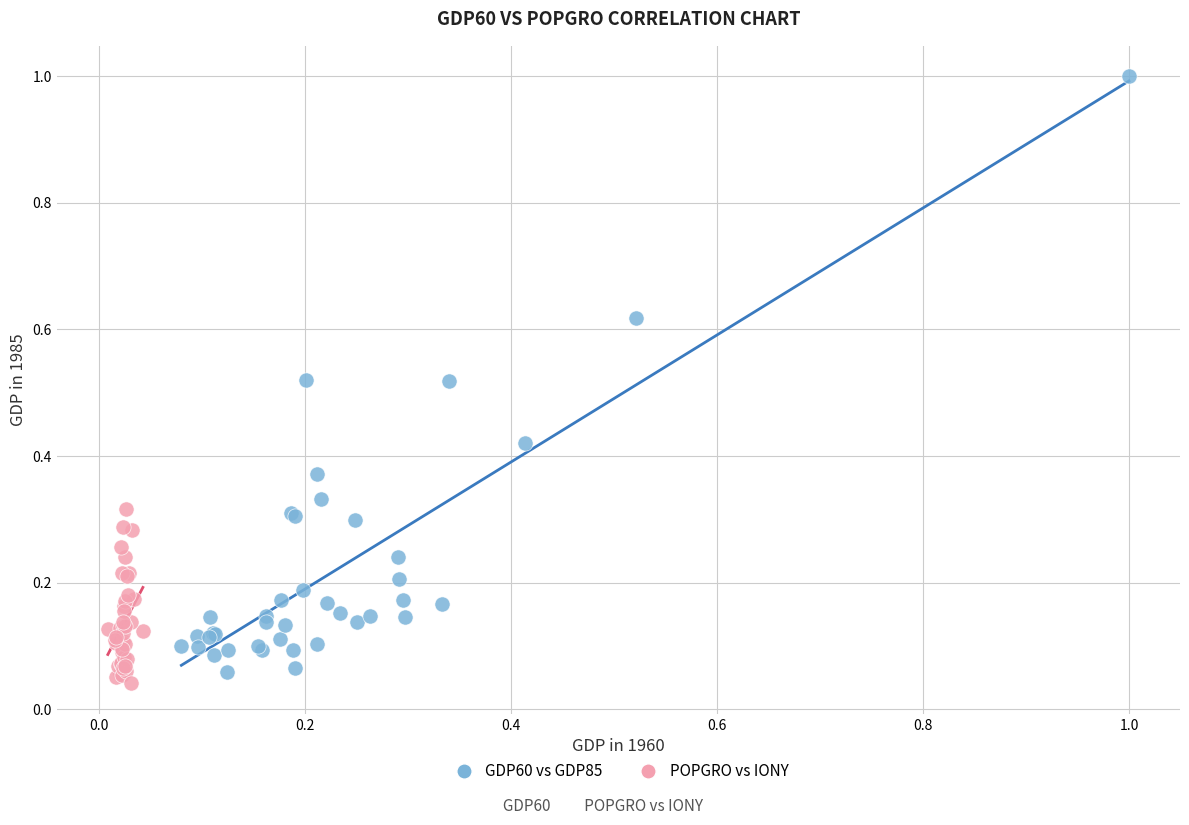

Which series reaches the maximum Y coordinate?

GDP60 vs GDP85